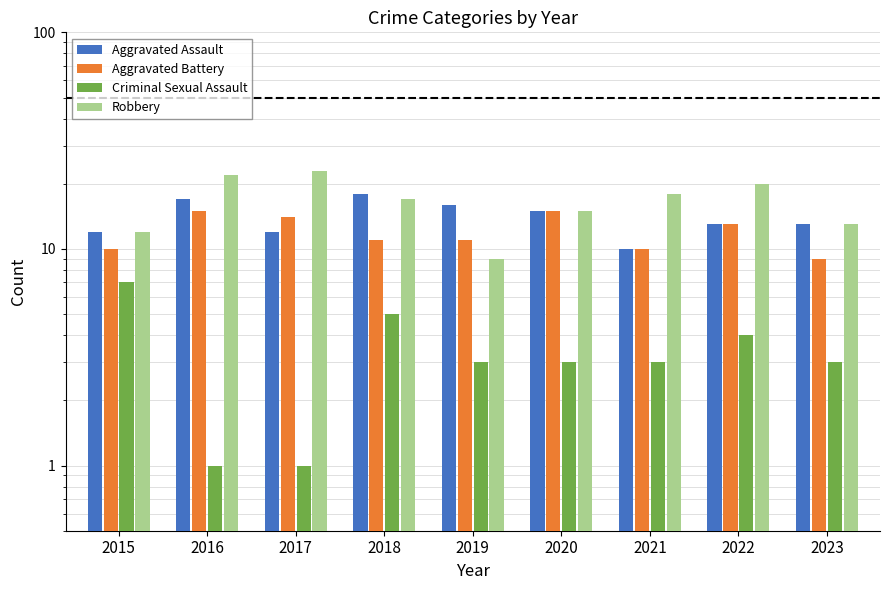

Rank the series at 2019 from lowest to highest value.

Criminal Sexual Assault, Robbery, Aggravated Battery, Aggravated Assault